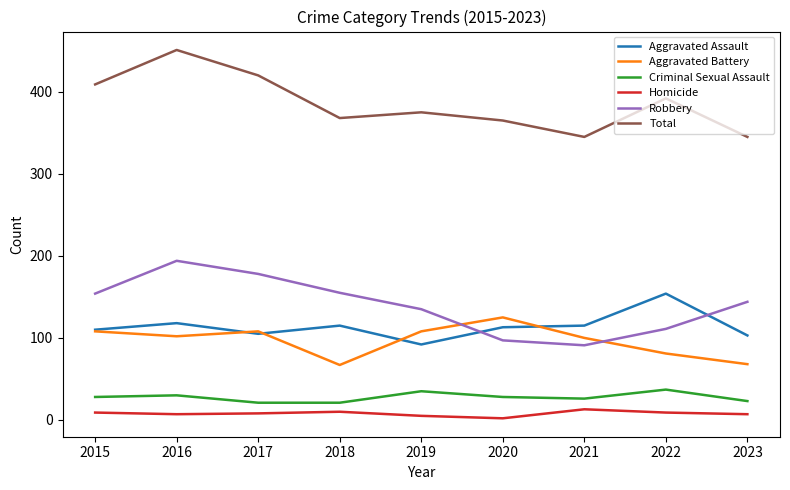

What is the spread (max minus min) of values at 2017?

412